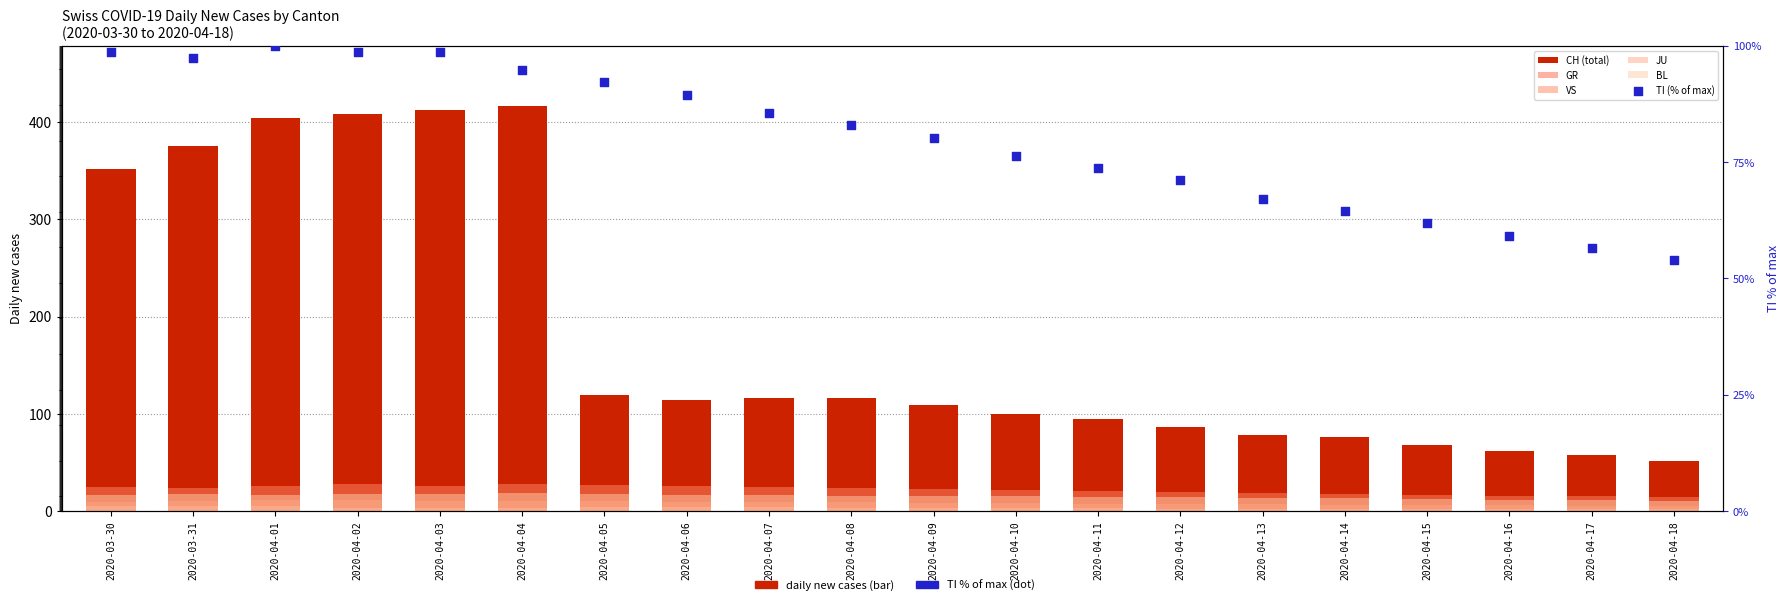

What are all the series names shown in the legend?

CH (total), GR, VS, JU, BL, TI (% of max)